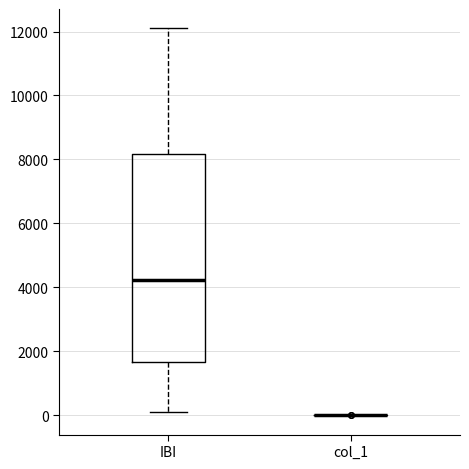

Comparing the boxes themselves (not the whiskers), which one is the tallest?

IBI